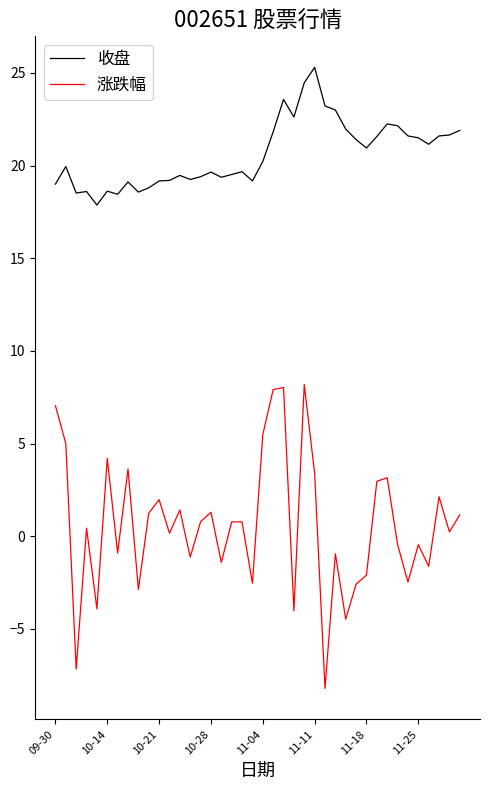

What is the maximum value for 收盘?

25.3